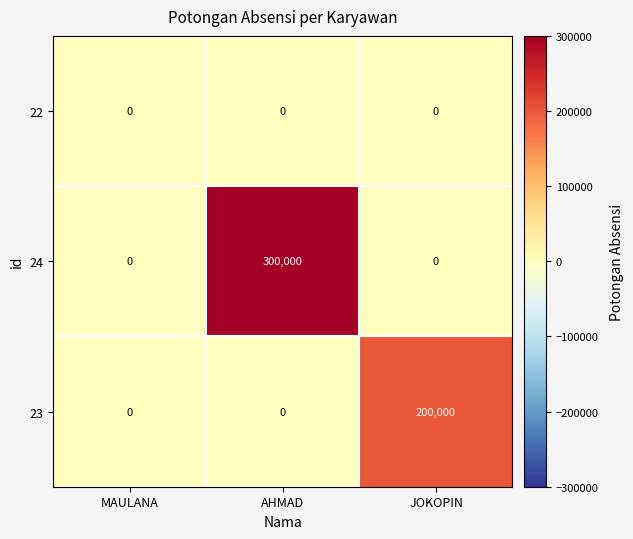

Which series has the widest spread of values?

24